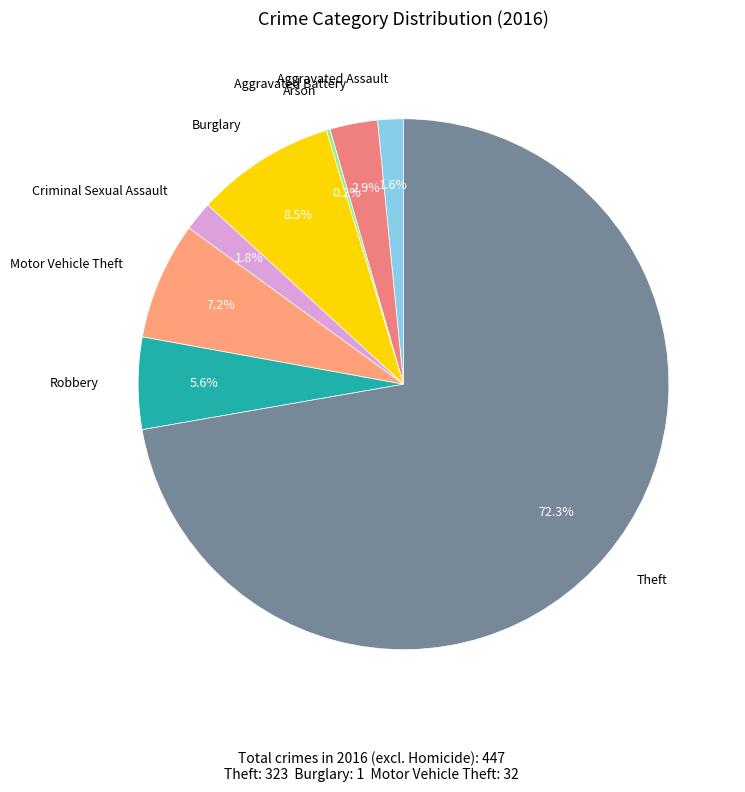

Between Aggravated Battery and Motor Vehicle Theft, which is larger?

Motor Vehicle Theft